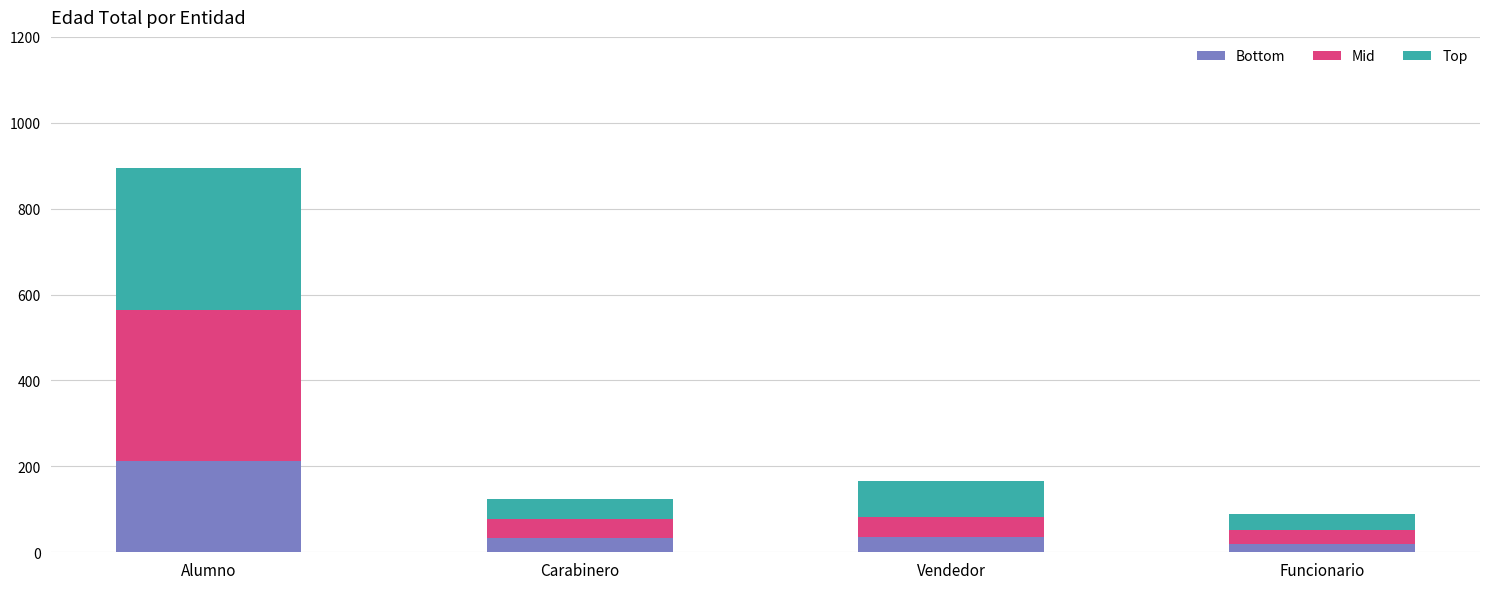

What is the average value of the Bottom series?

75.2